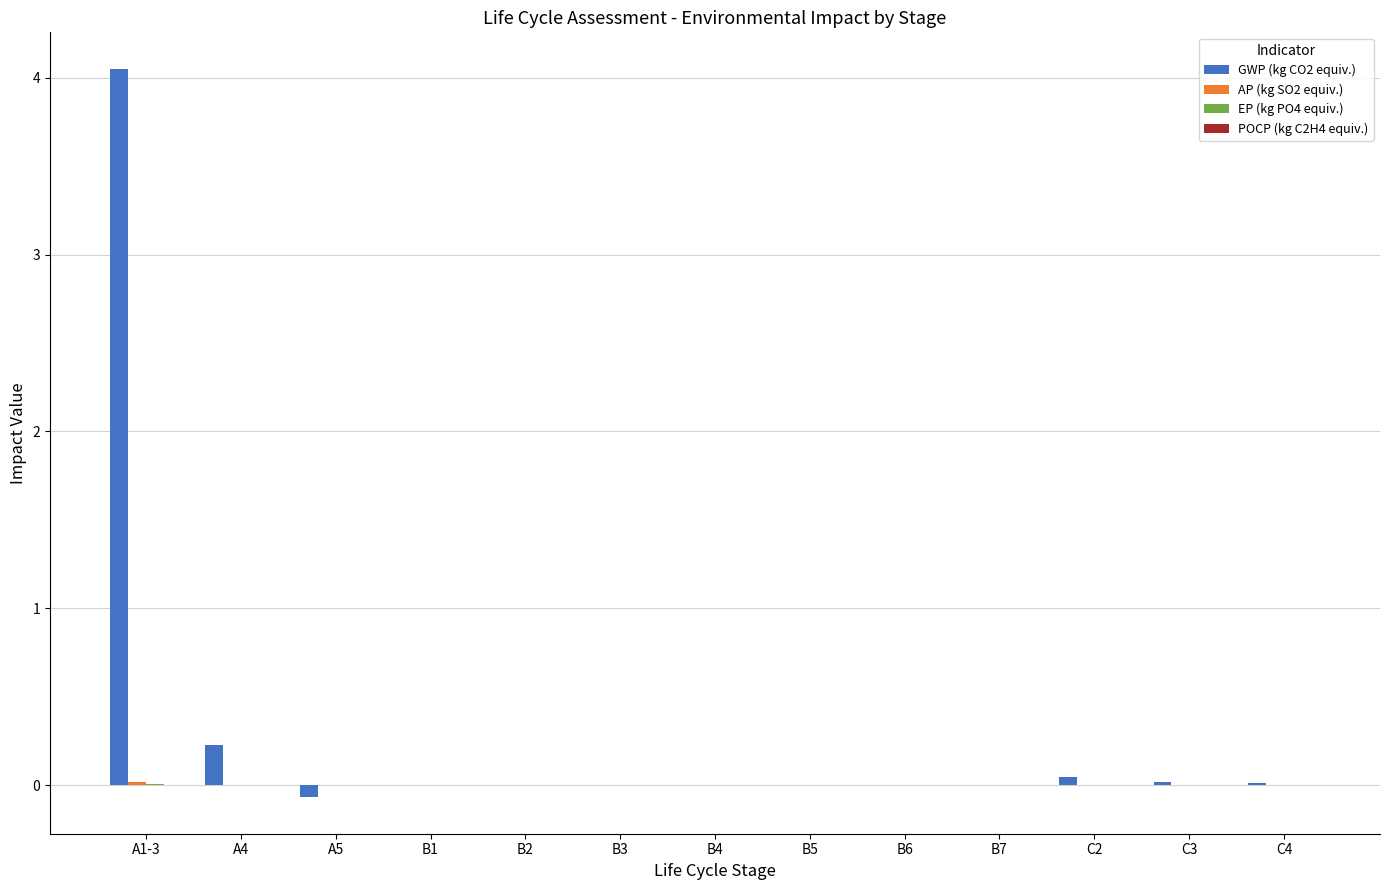

At which category is the sum across all series the highest?

A1-3